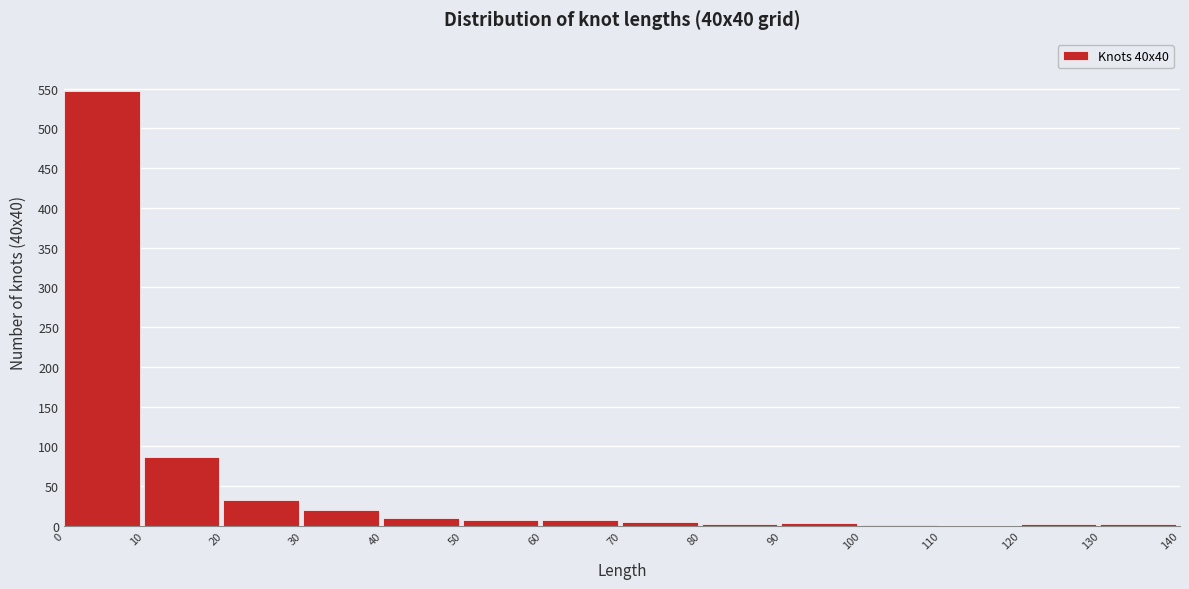

The chart shows a value of 547 at 0. True or false?

True